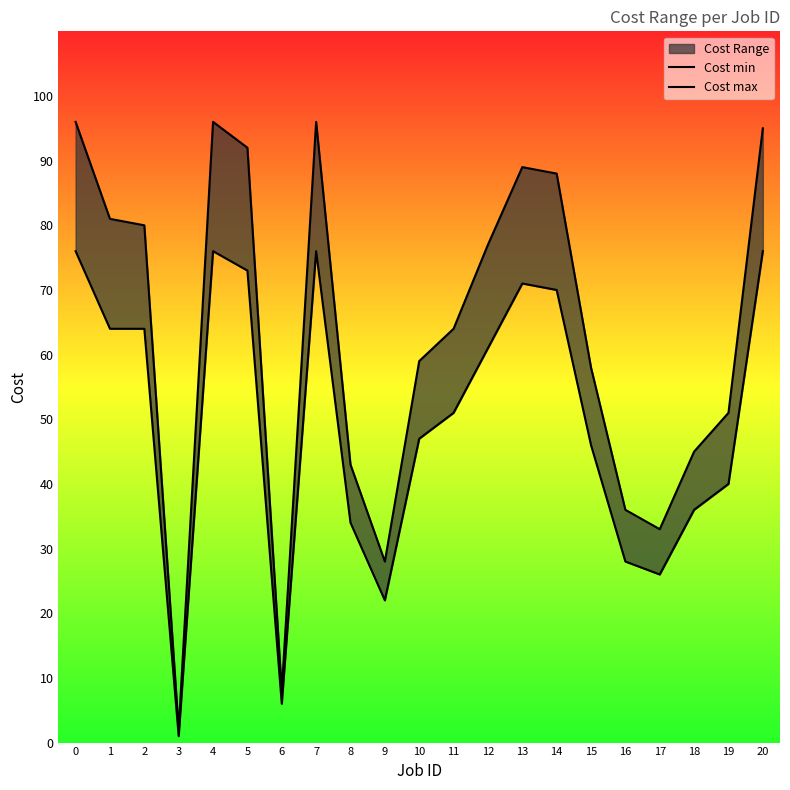

At which label is Cost max closest to 49?

19